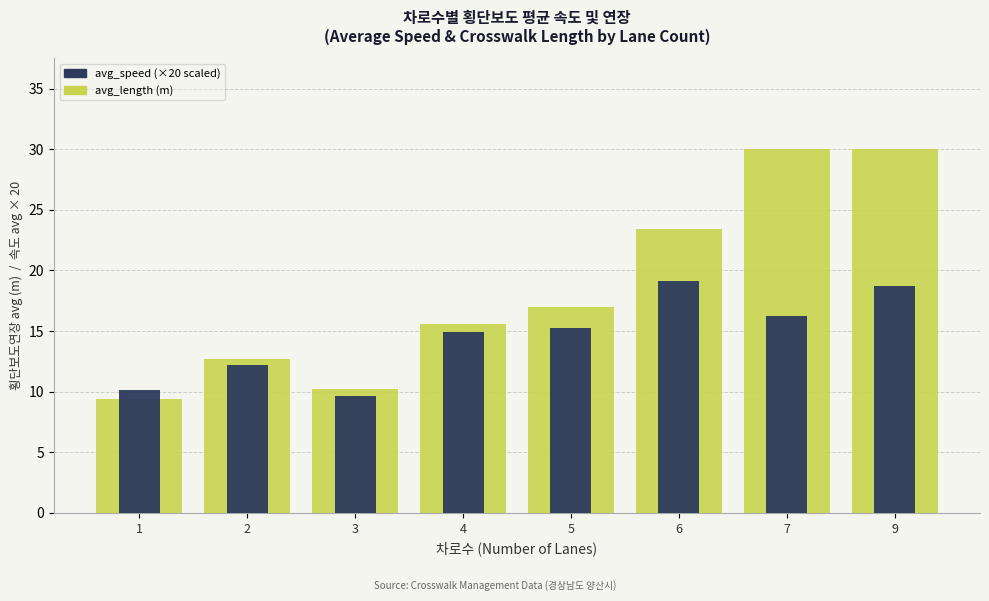

Which category has the lowest value in the avg_speed series?

3